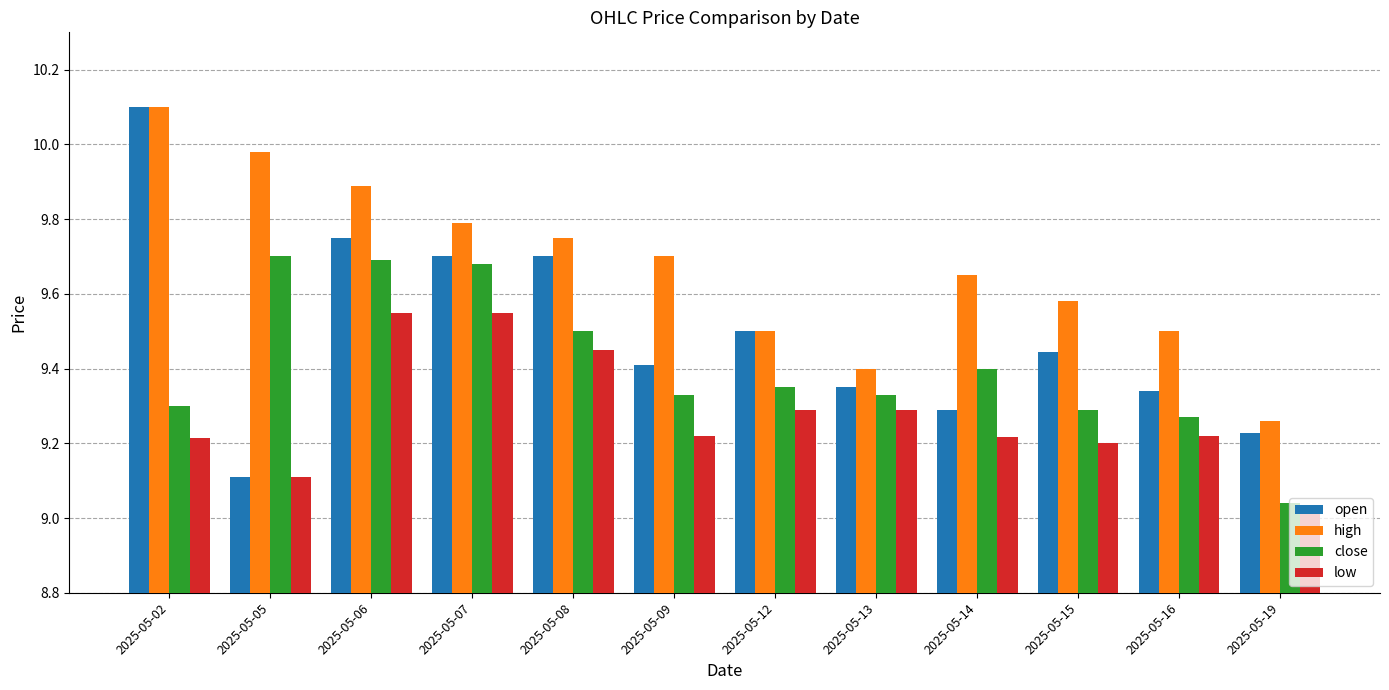

Rank the series by their average value, from lowest to highest.

low, close, open, high